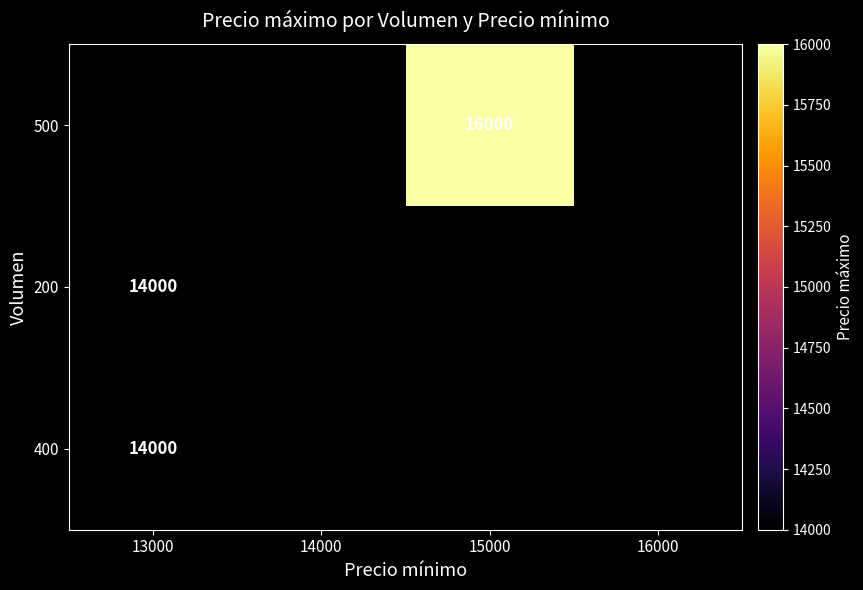

True or false: 500 has a value of 16000 at 15000.

True